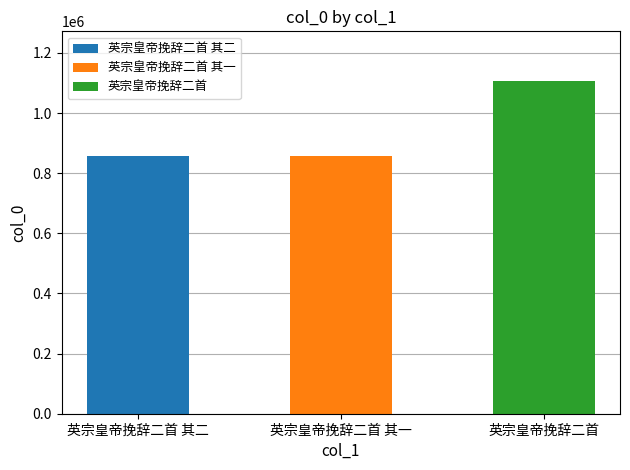

What is the change in value from 英宗皇帝挽辞二首 其一 to 英宗皇帝挽辞二首?

+247152